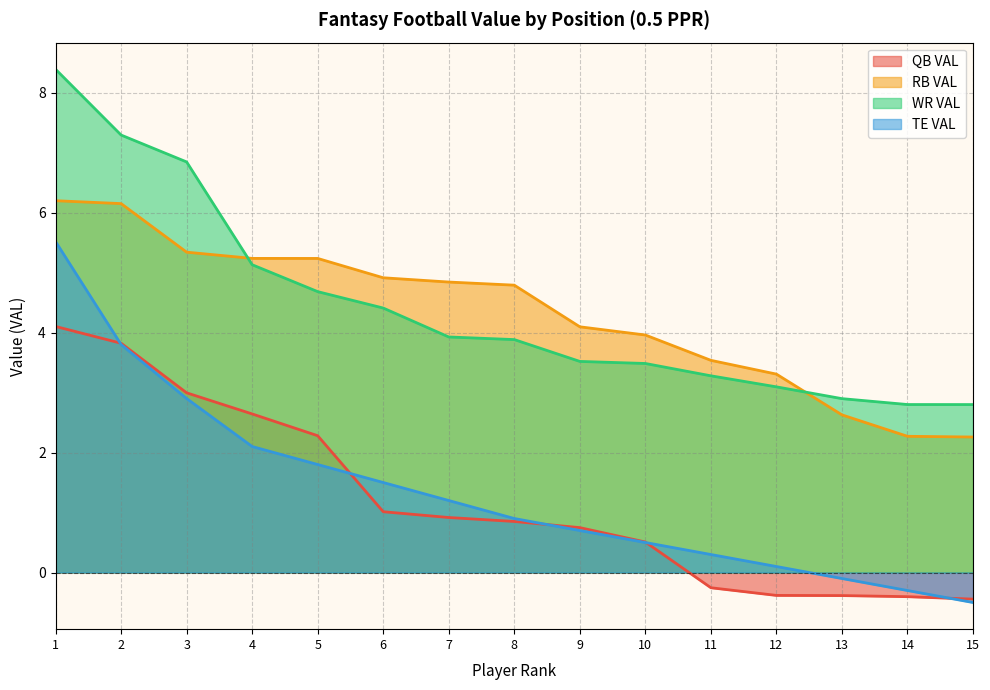

Reading left to right, list all the values displayed in this chart.

QB VAL: 4.1	3.8	3.0	2.6	2.3	1.0	0.9	0.9	0.7	0.5	-0.3	-0.4	-0.4	-0.4	-0.4
RB VAL: 6.2	6.1	5.3	5.2	5.2	4.9	4.8	4.8	4.1	4.0	3.5	3.3	2.6	2.3	2.3
WR VAL: 8.4	7.3	6.8	5.1	4.7	4.4	3.9	3.9	3.5	3.5	3.3	3.1	2.9	2.8	2.8
TE VAL: 5.5	3.8	2.9	2.1	1.8	1.5	1.2	0.9	0.7	0.5	0.3	0.1	-0.1	-0.3	-0.5